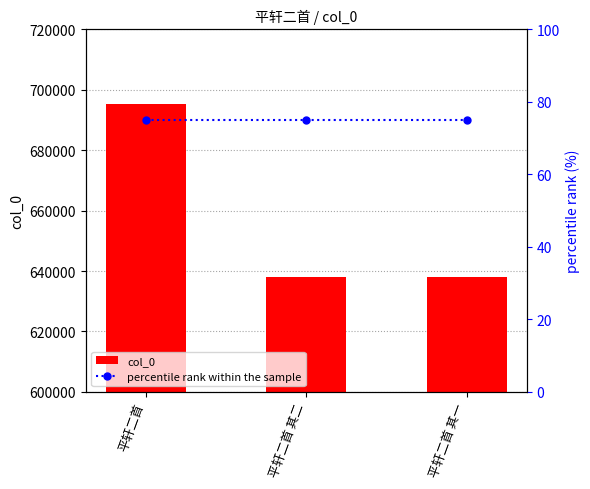

The percentile rank within the sample series shows 75 at 平轩二首 其二. True or false?

True